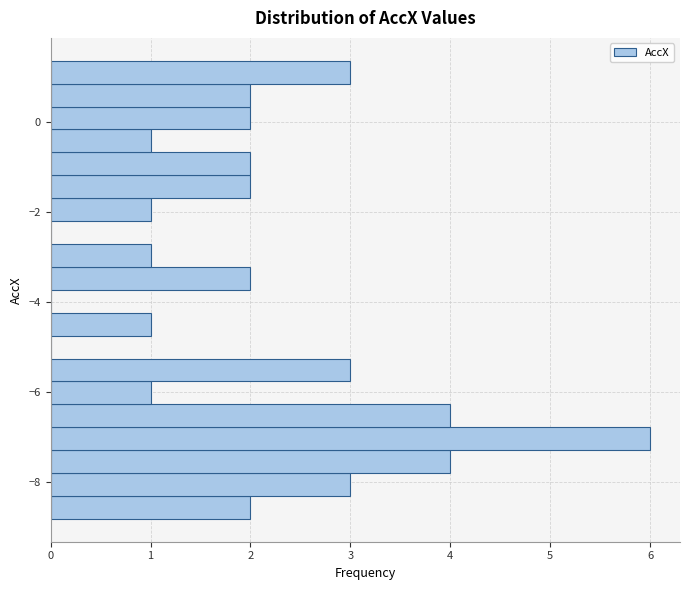

Read against the y-axis, roughly where is the centre of the longest bar?

-7.0